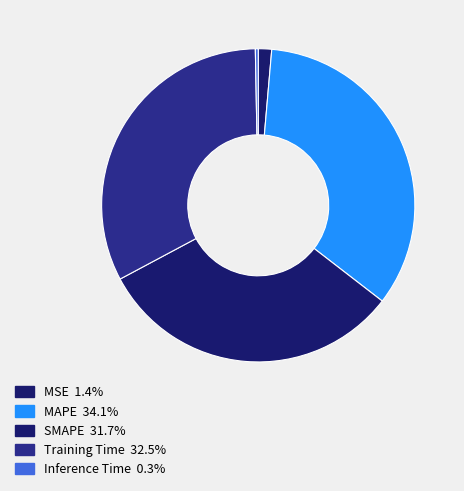

Count the number of slices in the pie.

5